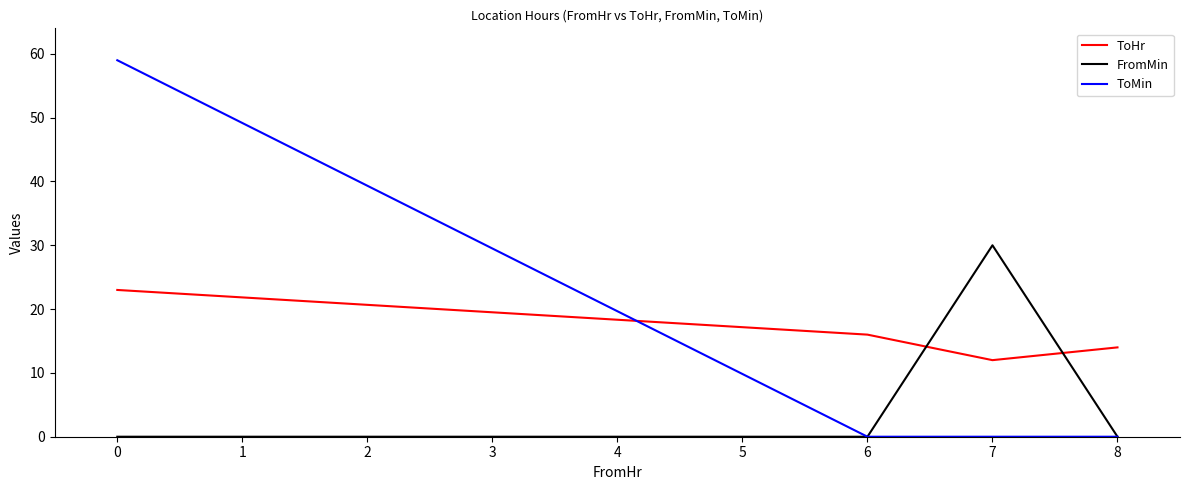

Which series has the largest total across all categories?

ToHr